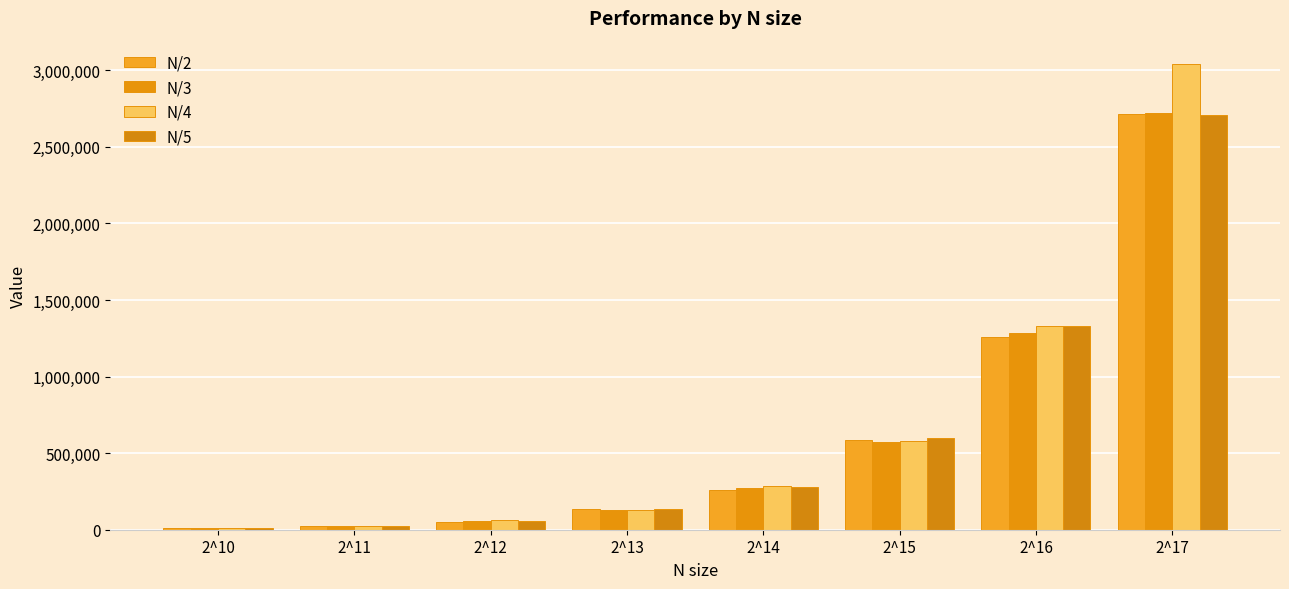

At which label does N/5 first exceed 280991?

2^15